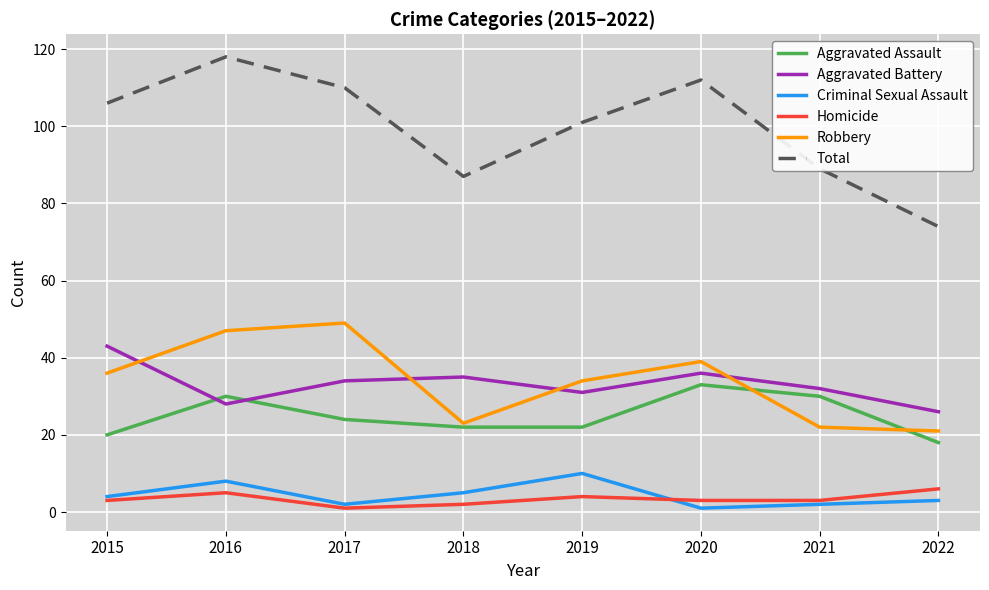

How many series are shown in this chart?

6